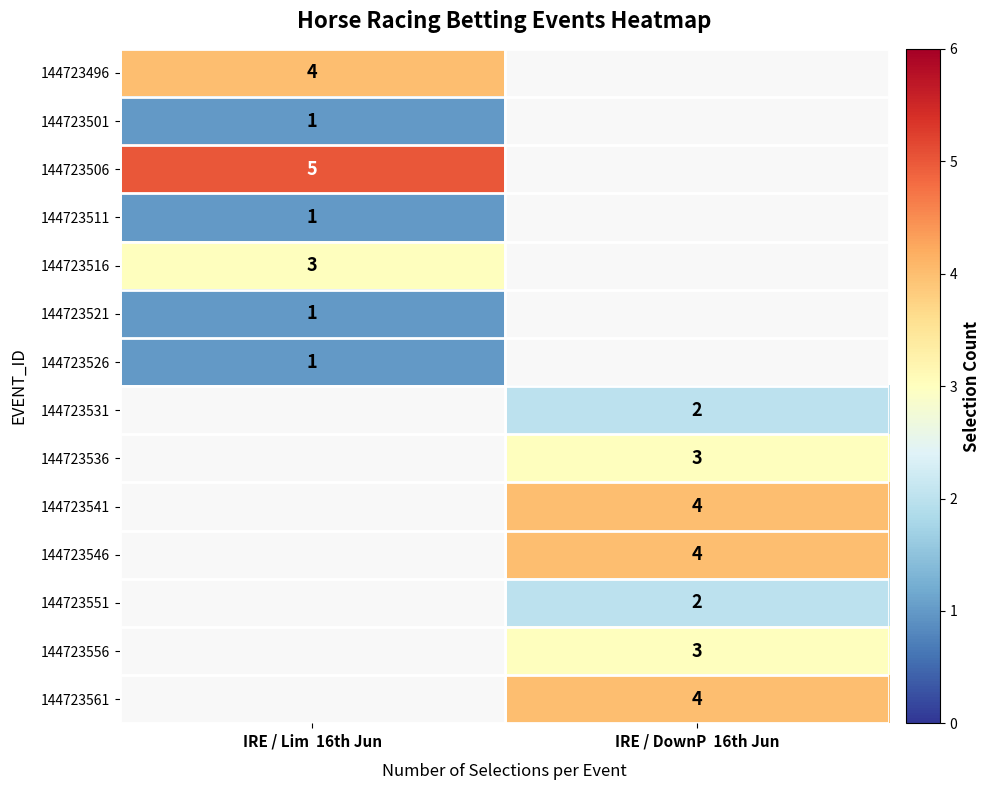

True or false: 144723536 has a value of 3 at IRE / DownP  16th Jun.

True